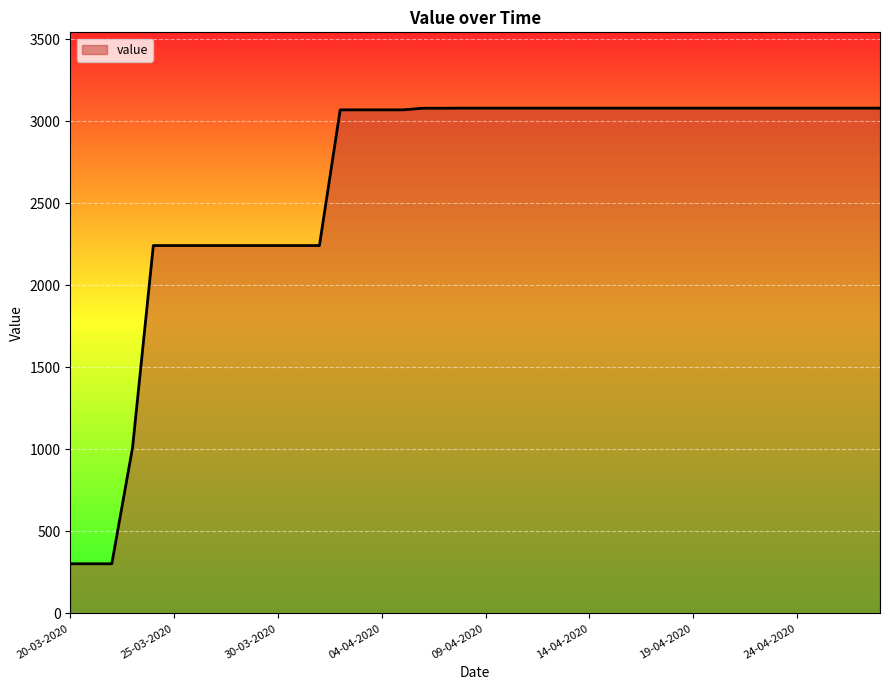

What is the difference between the maximum and minimum values?

2777.6